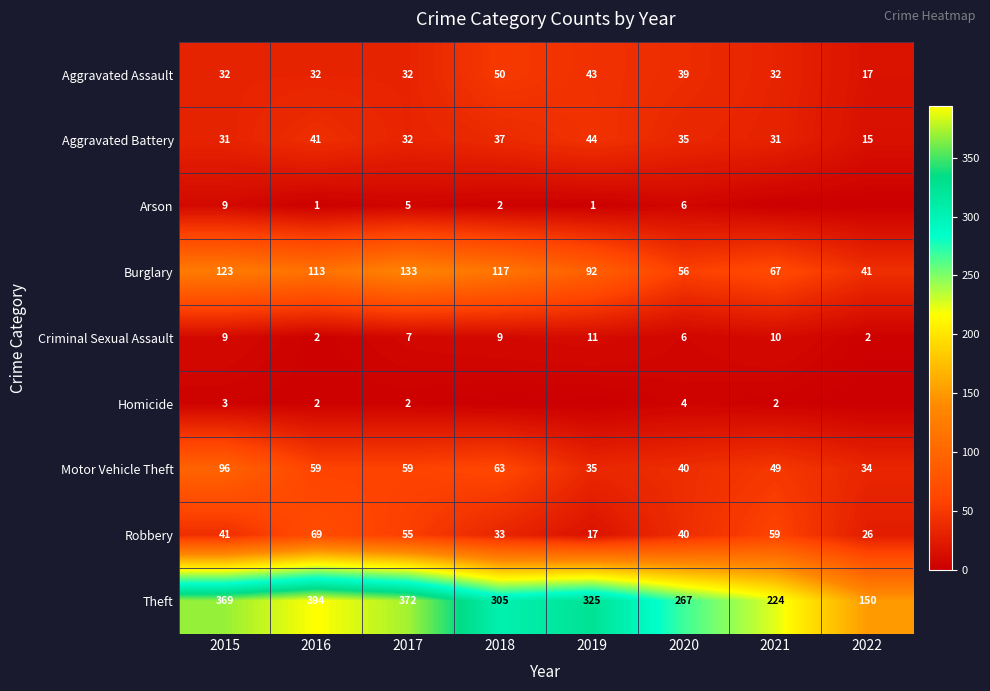

What is the difference between the highest and lowest values at 2016?

393